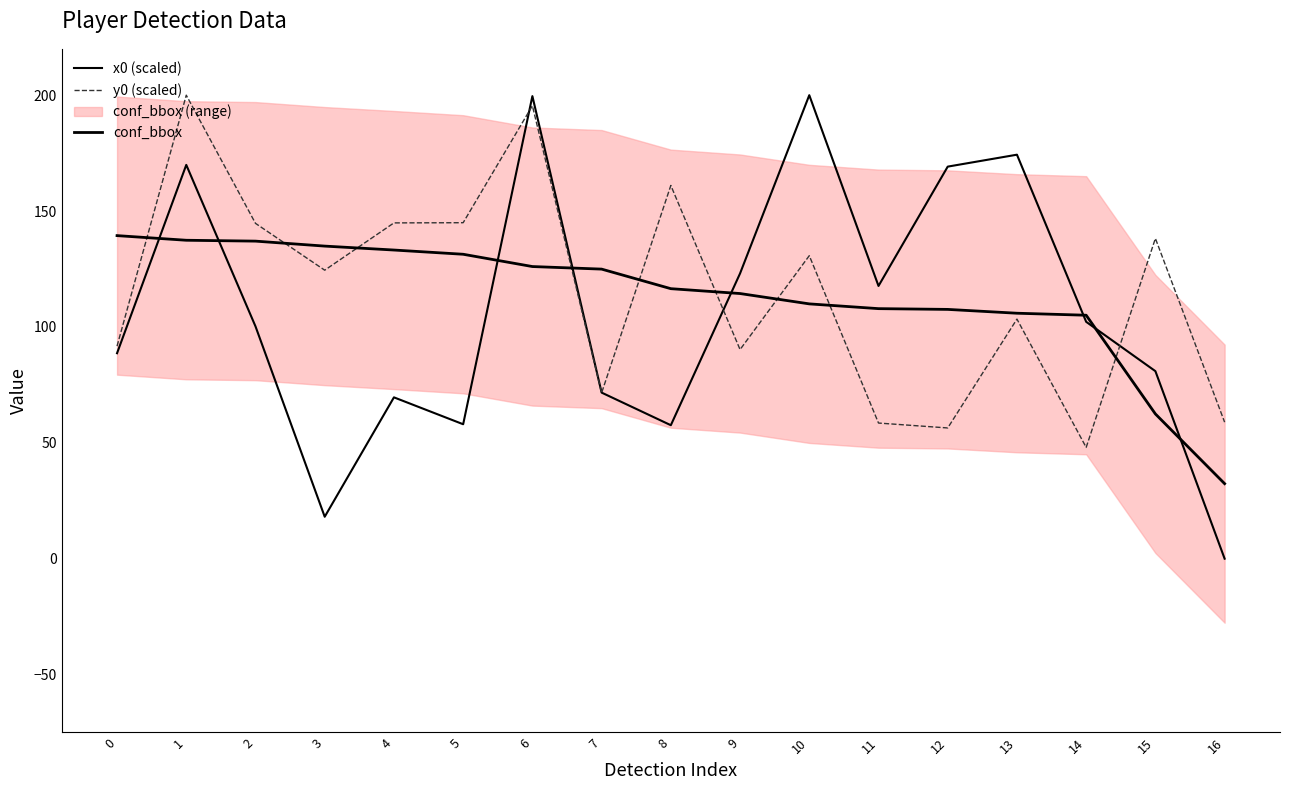

Reading right to left, list all the values displayed in this chart.

x0 (scaled): 0.0	80.9	102.2	174.3	169.2	117.7	200.0	123.1	57.6	71.7	199.6	58.0	69.6	18.1	100.2	169.9	88.7
y0 (scaled): 58.9	138.2	48.0	103.4	56.4	58.5	130.7	90.2	161.0	71.5	195.5	145.0	144.9	124.5	144.7	200.0	91.7
conf_bbox: 32.4	62.5	105.0	105.9	107.6	107.9	109.9	114.4	116.5	125.0	126.1	131.4	133.2	134.9	137.0	137.4	139.4